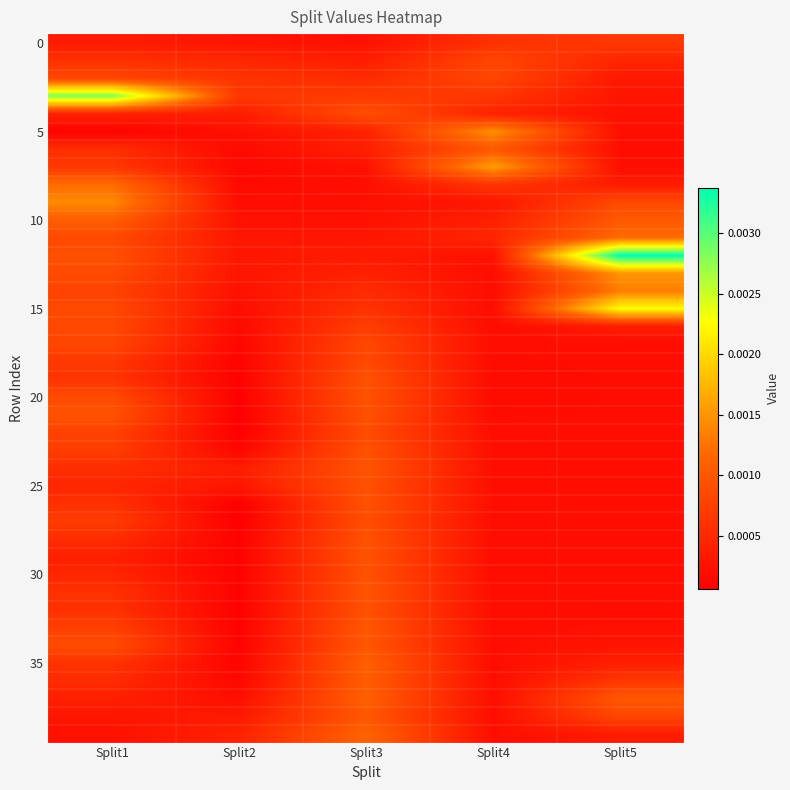

How many data points does each series have?

5